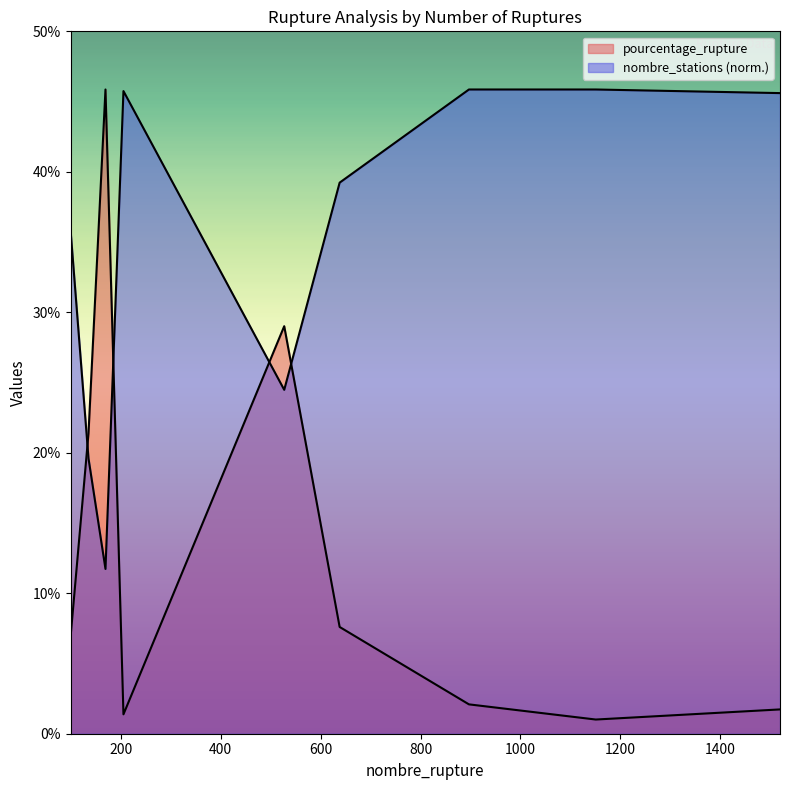

What is the difference between the maximum and minimum values in the nombre_stations series?

34.1